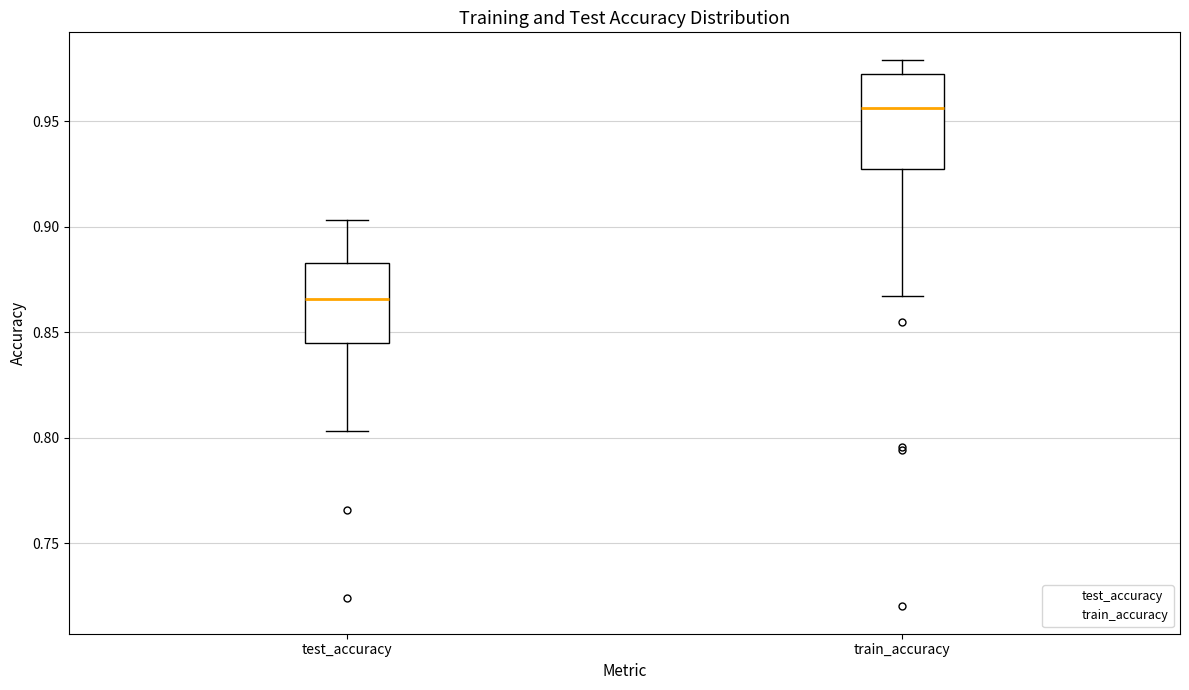

Reading left to right, read every box against the y-axis: the position of its median line, the range the box covers, and the ends of its whiskers. The values are not printed on the chart, so give them approximately, as read against the axis.

test_accuracy: median 0.865, box 0.845 to 0.885, whiskers 0.805 to 0.905
train_accuracy: median 0.955, box 0.930 to 0.970, whiskers 0.865 to 0.980